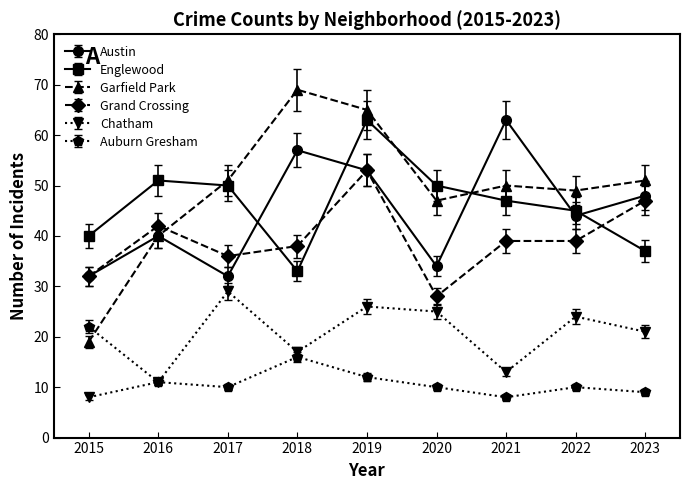

What is the spread (max minus min) of values at 2015?

32